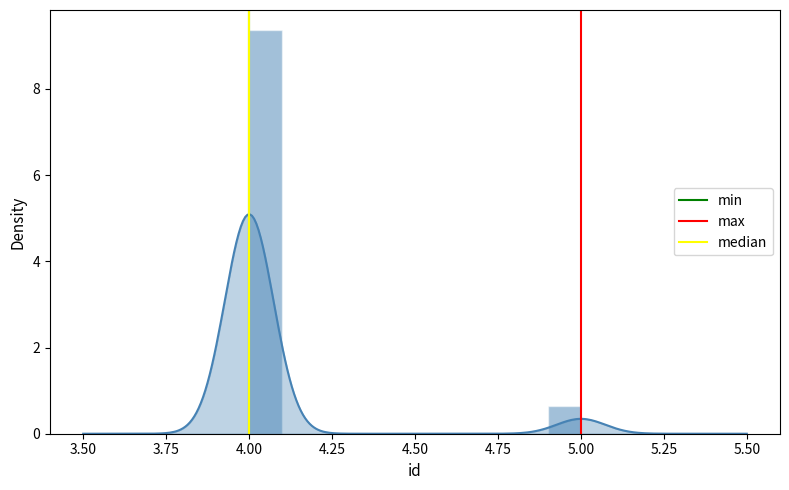

The max series shows -1 at 5.00. True or false?

False